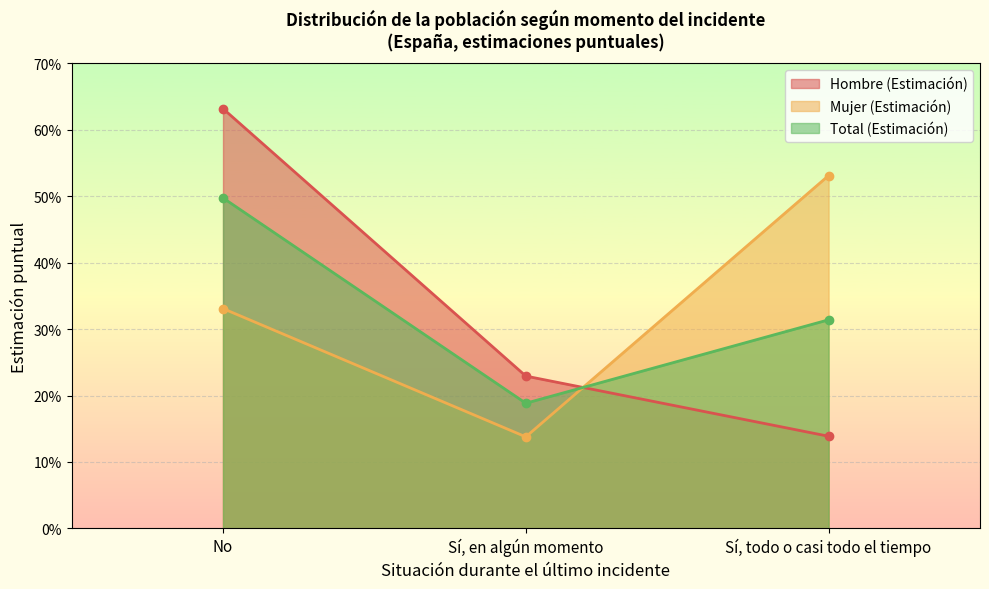

What are all the series names shown in the legend?

Hombre (Estimación), Mujer (Estimación), Total (Estimación)